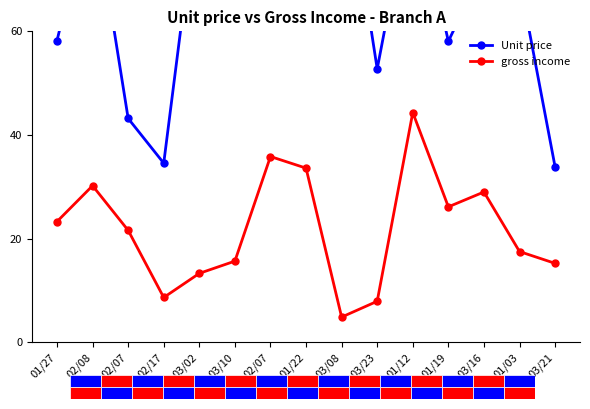

What is the difference between the highest and lowest values at 03/10?

47.0